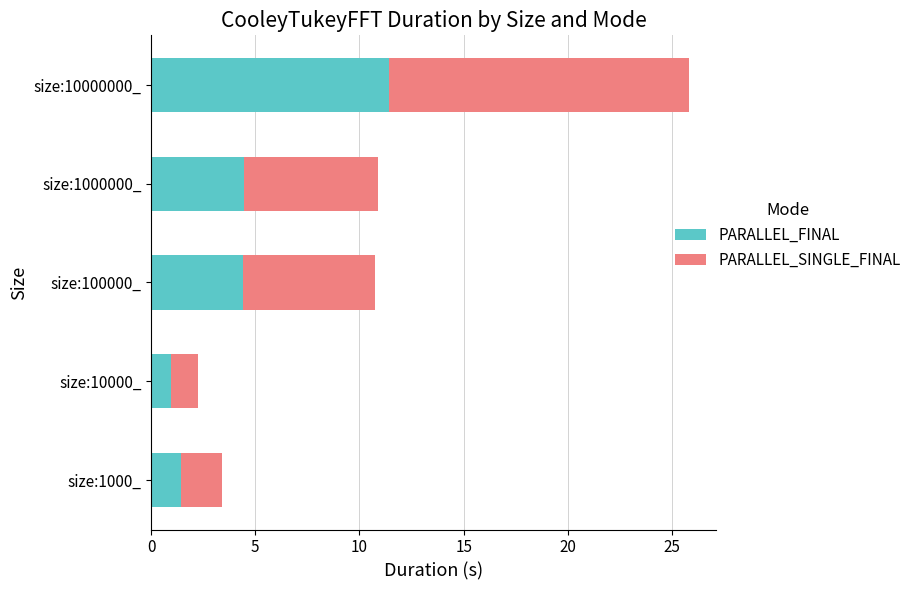

True or false: PARALLEL_FINAL has a value of 16.5 at size:10000000_.

False